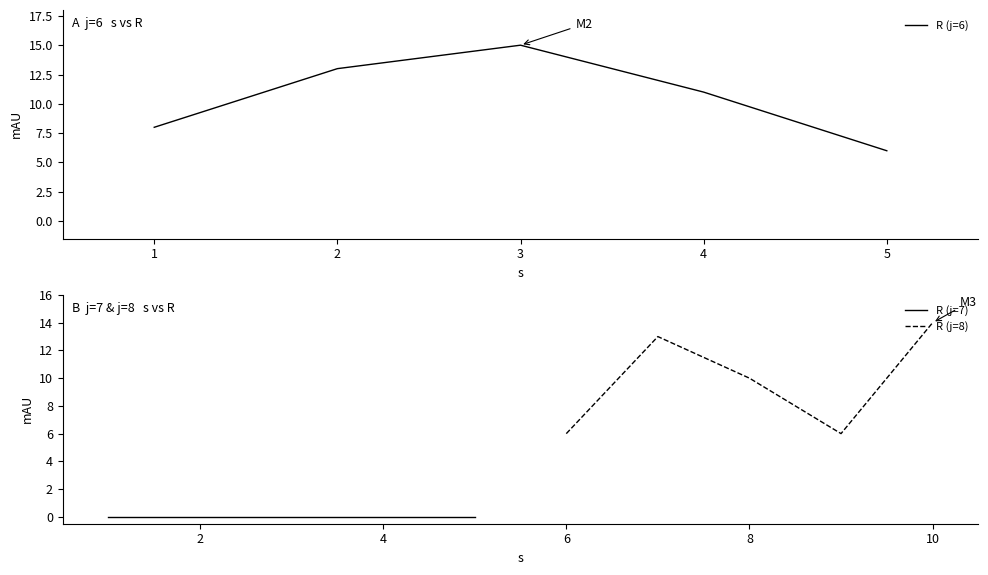

Reading left to right, list all the values displayed in this chart.

R (j=6): 8	13	15	11	6
R (j=7): 0	0	0	0	0
R (j=8): 6	13	10	6	14